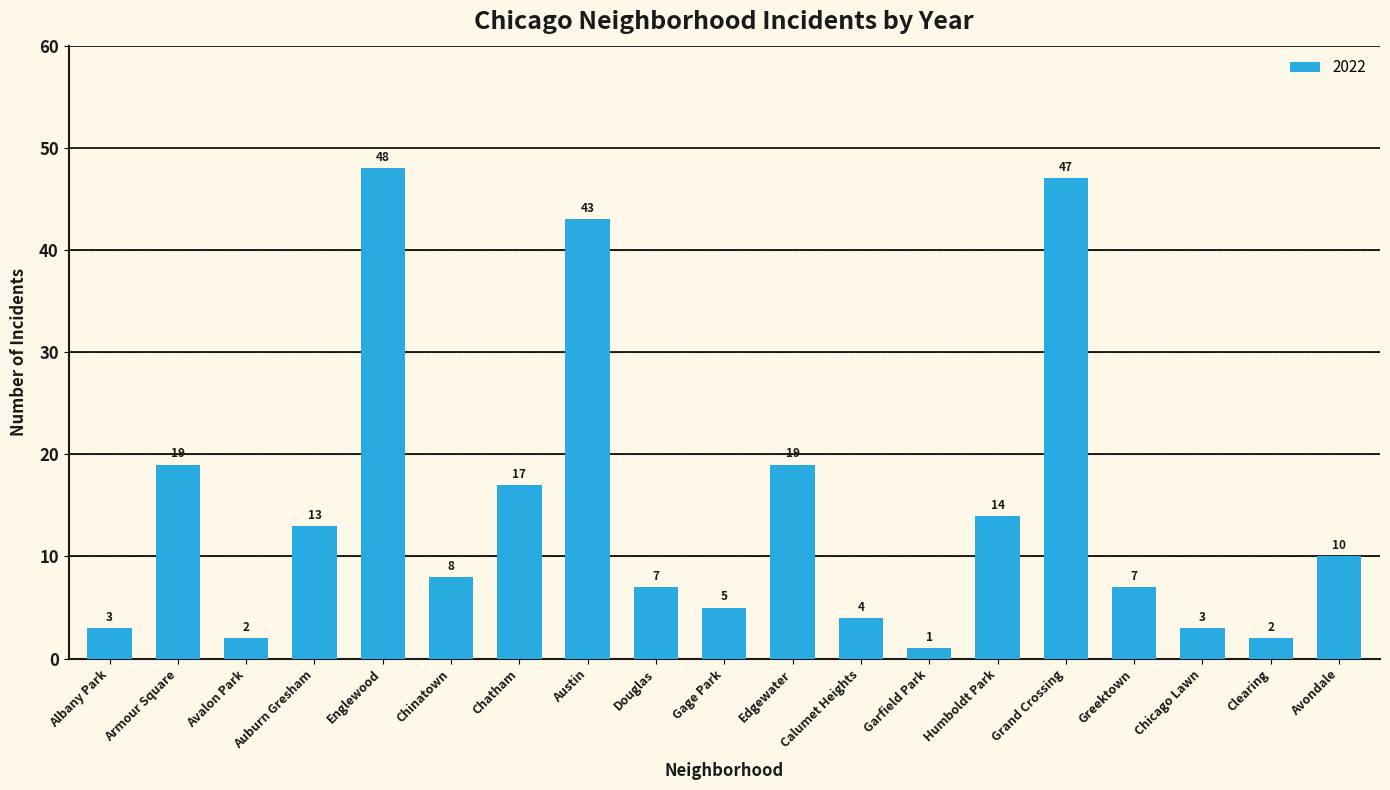

What is the difference between the values at Clearing and Auburn Gresham?

11